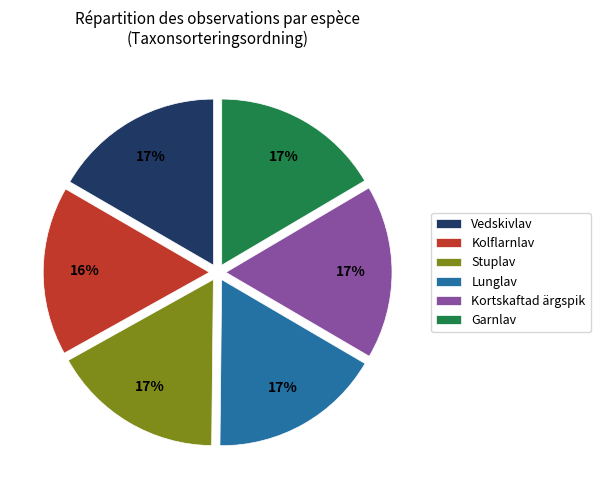

To the nearest percent, what is the average slice percentage?

17%